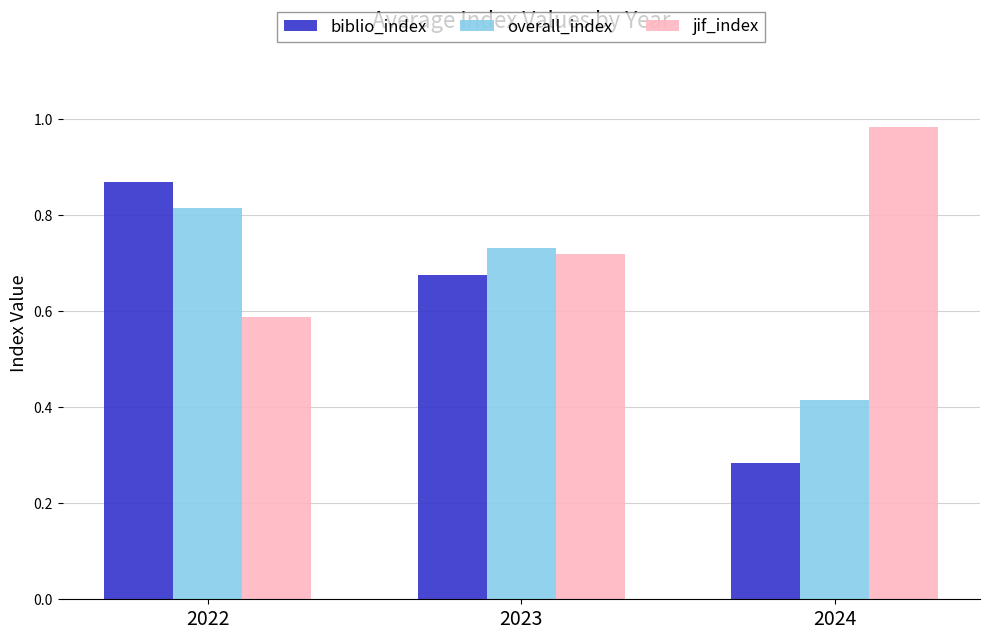

What is the average value of the biblio_index series?

0.6